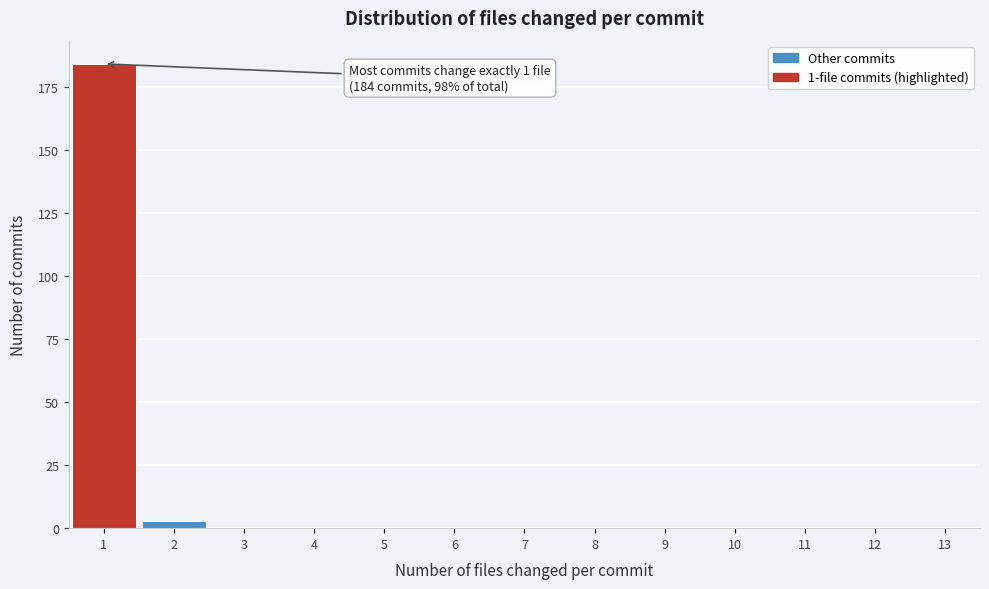

Over which range of the x-axis is the bar tallest?

0.5 to 1.5